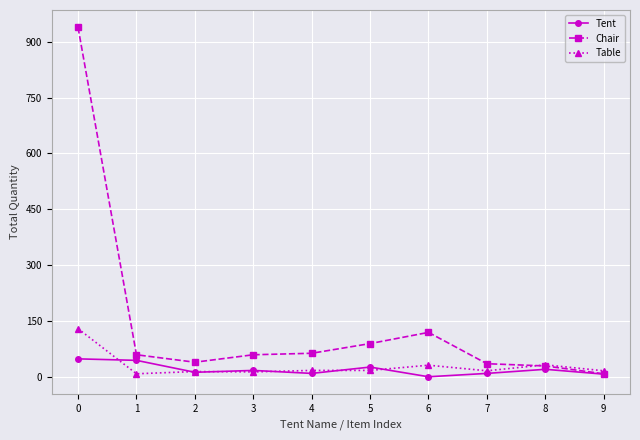

Which series has the largest range (max minus min)?

Chair